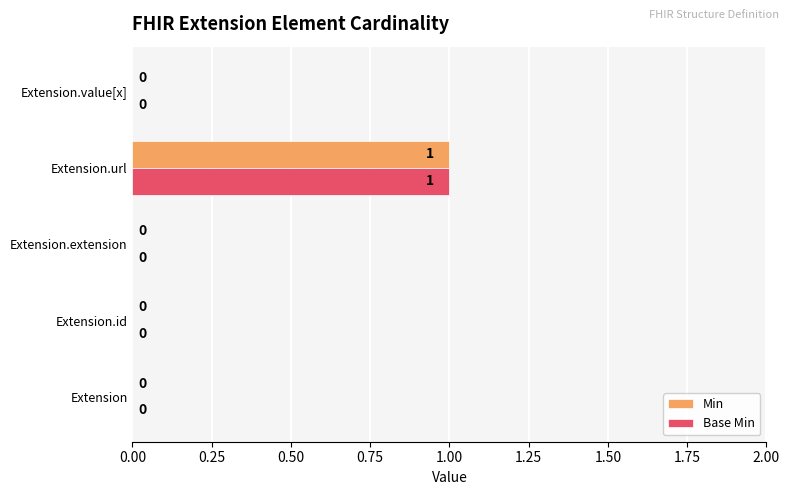

True or false: Min has a value of -1 at Extension.id.

False